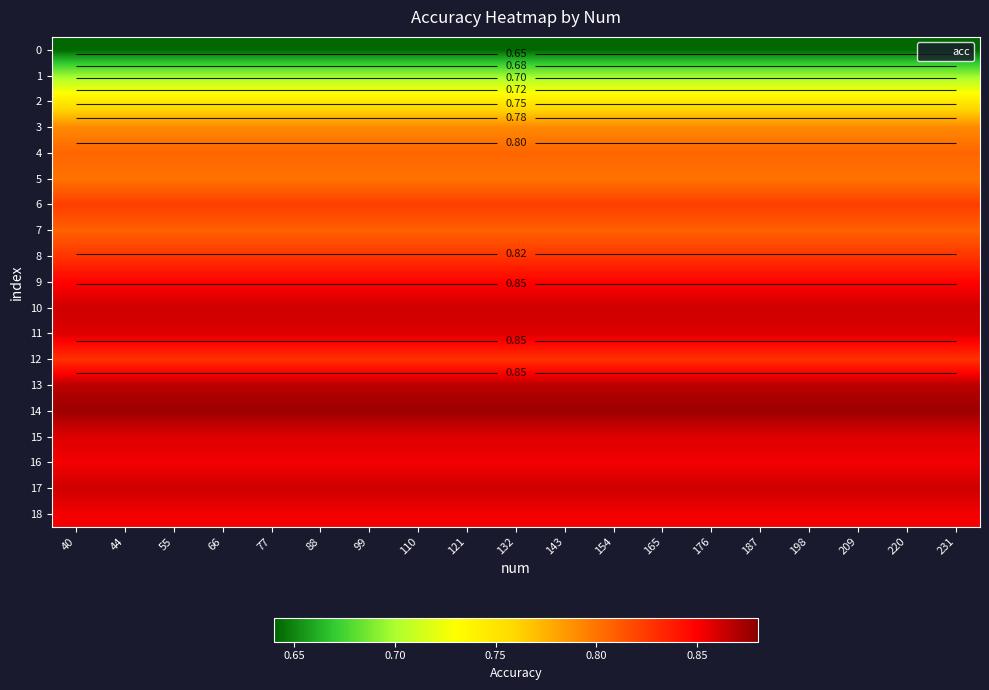

How many categories are shown in the chart?

19